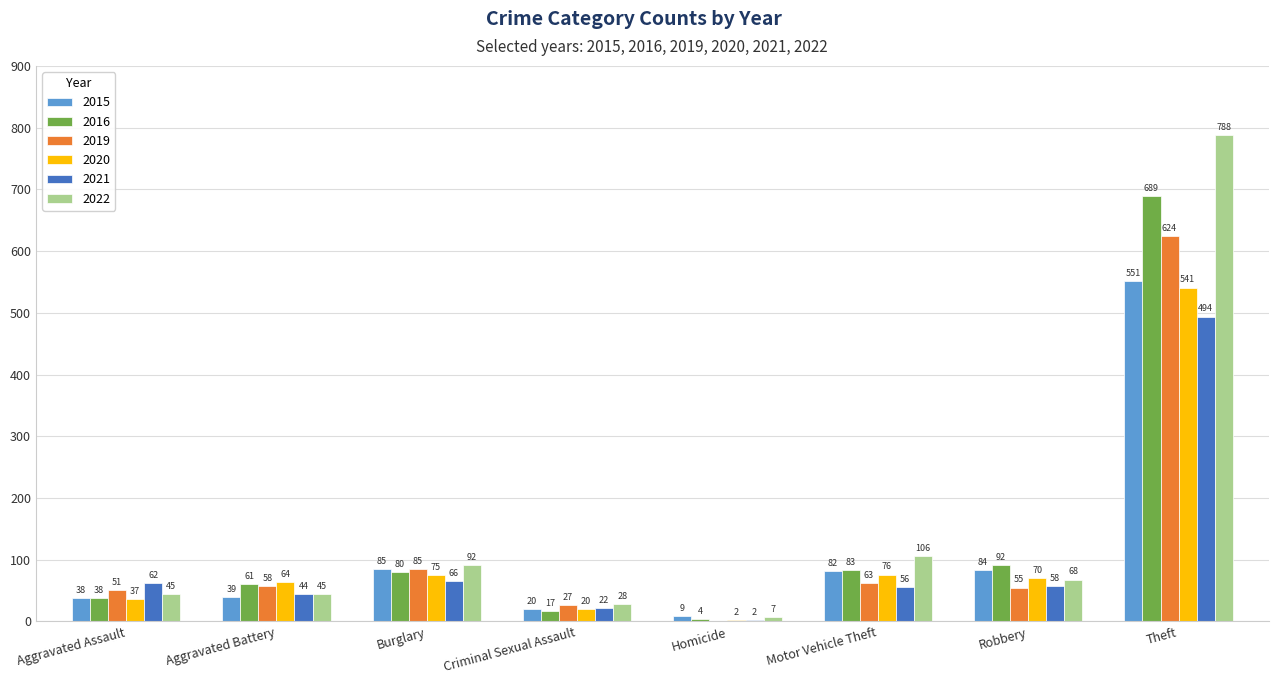

Between Burglary and Motor Vehicle Theft, which series saw the biggest shift?

2019